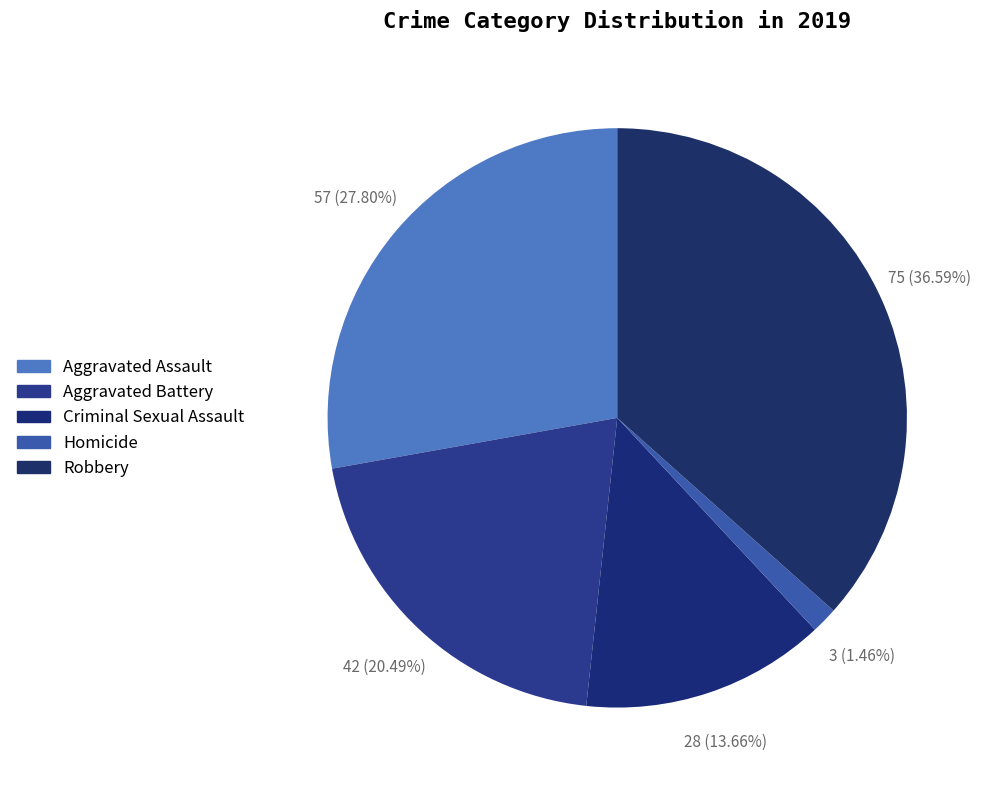

Between Aggravated Assault and Aggravated Battery, which is larger?

Aggravated Assault